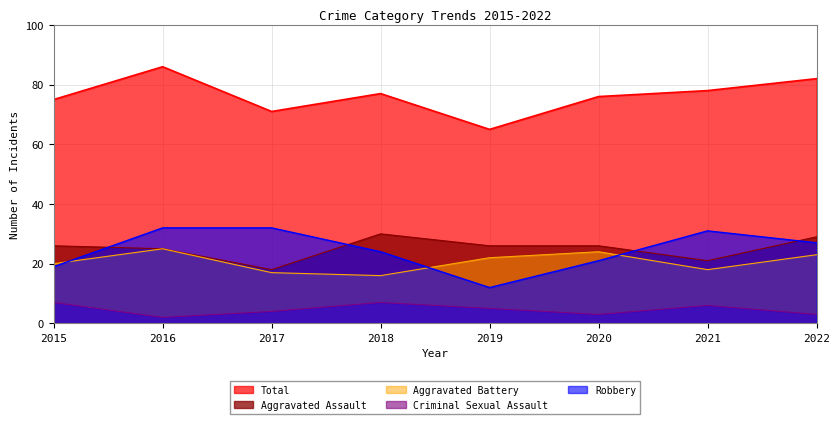

List the labels in order of Robbery value, largest first.

2016, 2017, 2021, 2022, 2018, 2020, 2015, 2019